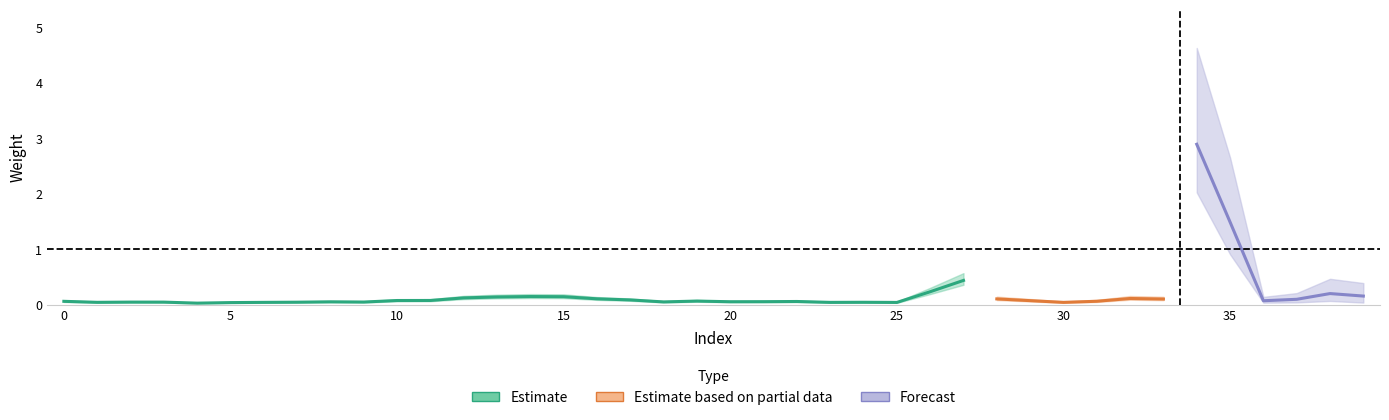

The value of Estimate based on partial data at 11 is 0.1. True or false?

False